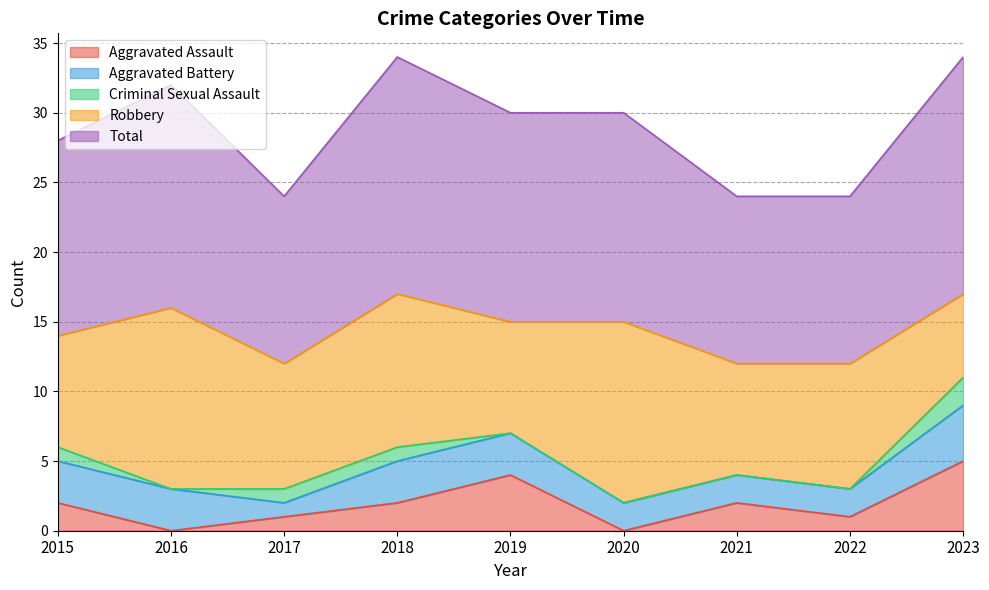

In Total, how many points are higher than both neighbors (excluding endpoints)?

2